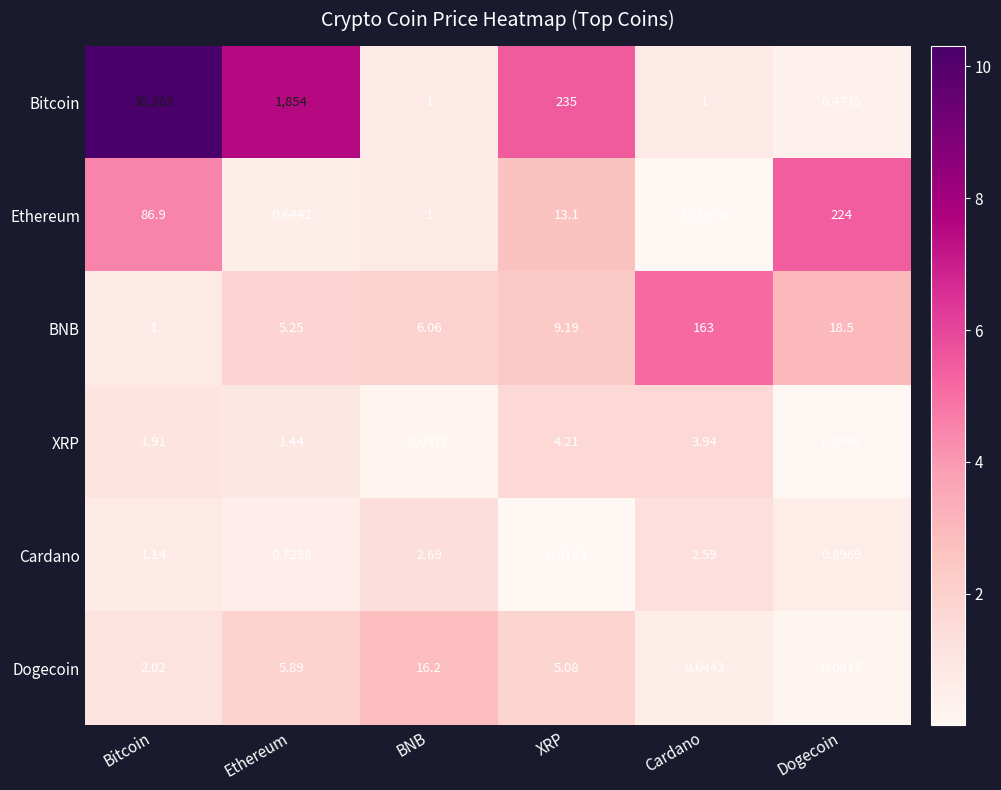

At which label does Ethereum first exceed 13?

Bitcoin